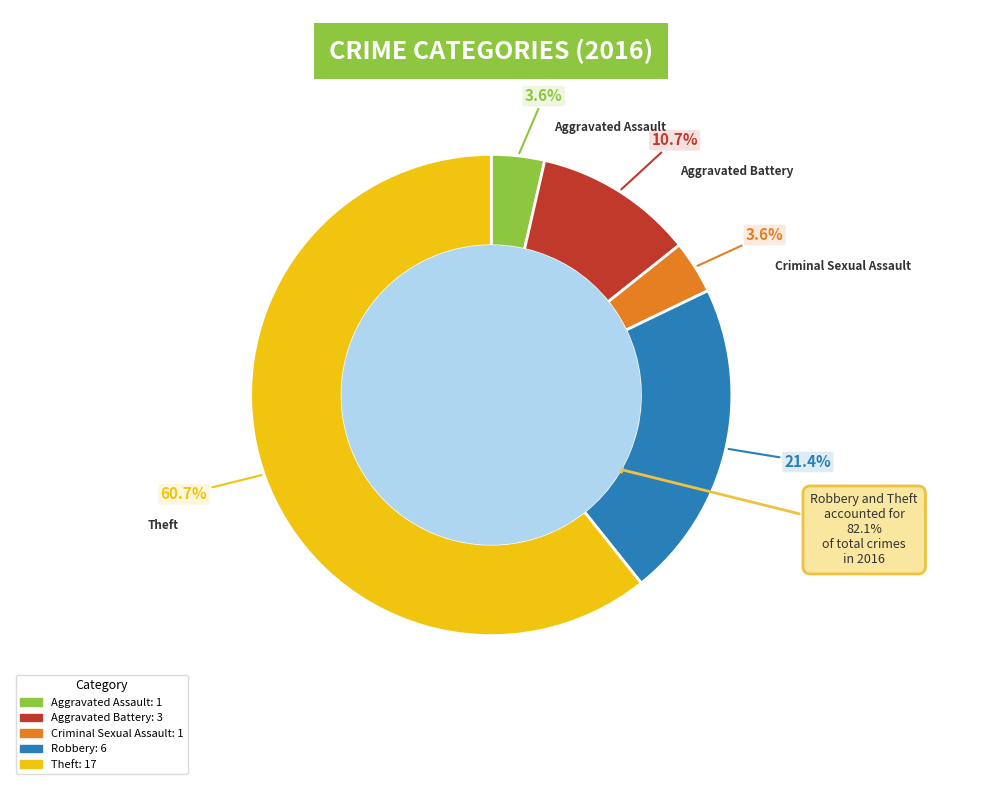

Which category accounts for the majority?

Theft